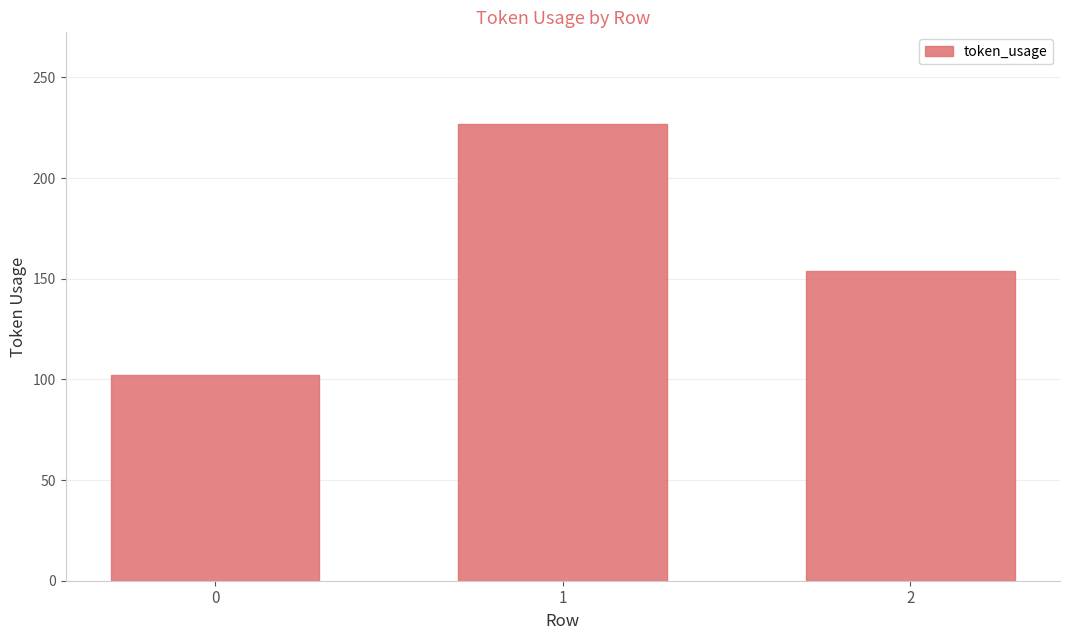

What is the sum of the values at 0 and 2?

256